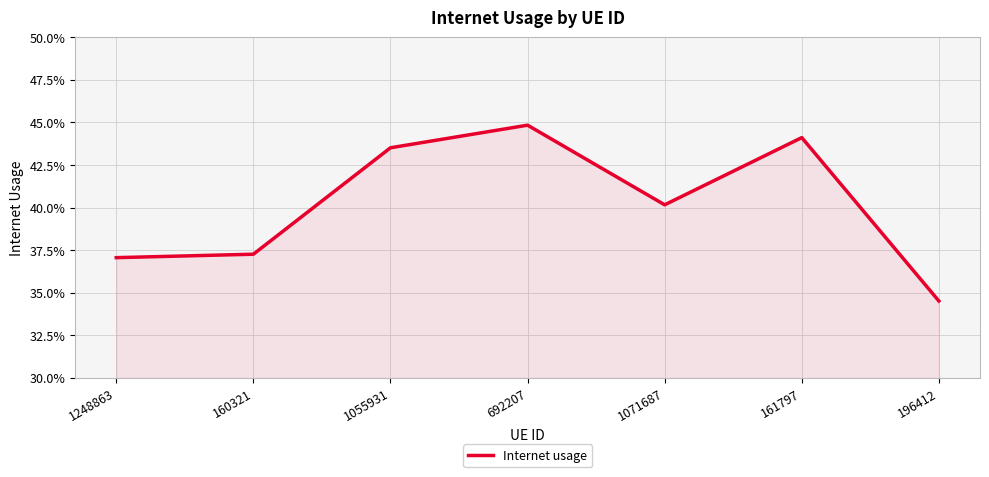

At which category does the chart reach its minimum across all series?

196412